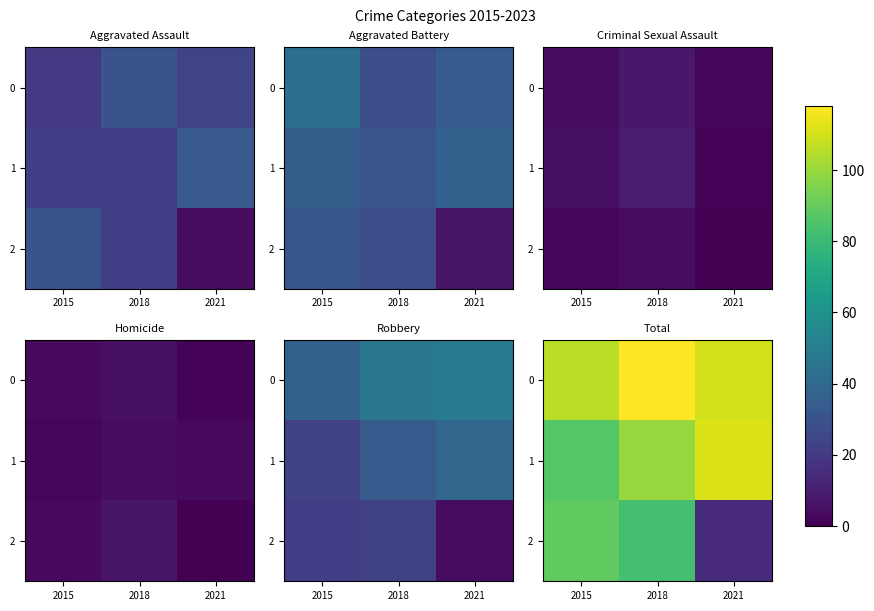

Where does the 2 series first go above 83?

2015